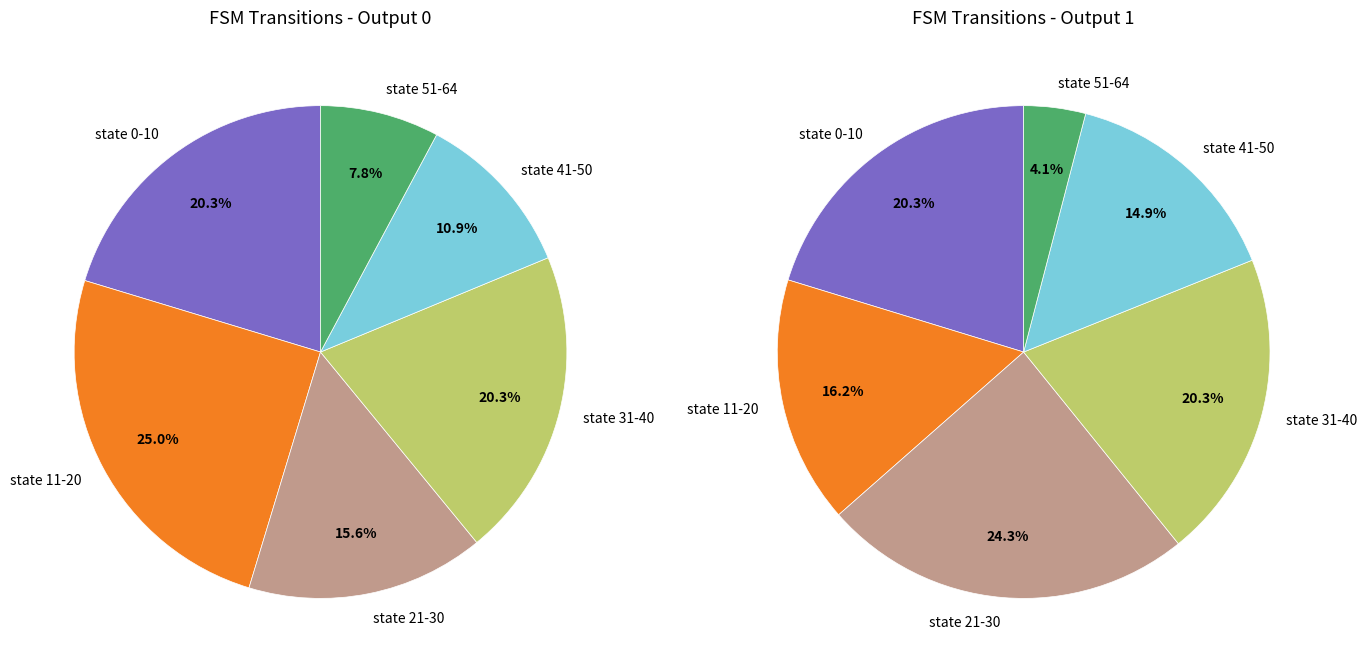

The state 11-20 slice represents 11% of the pie. True or false?

False